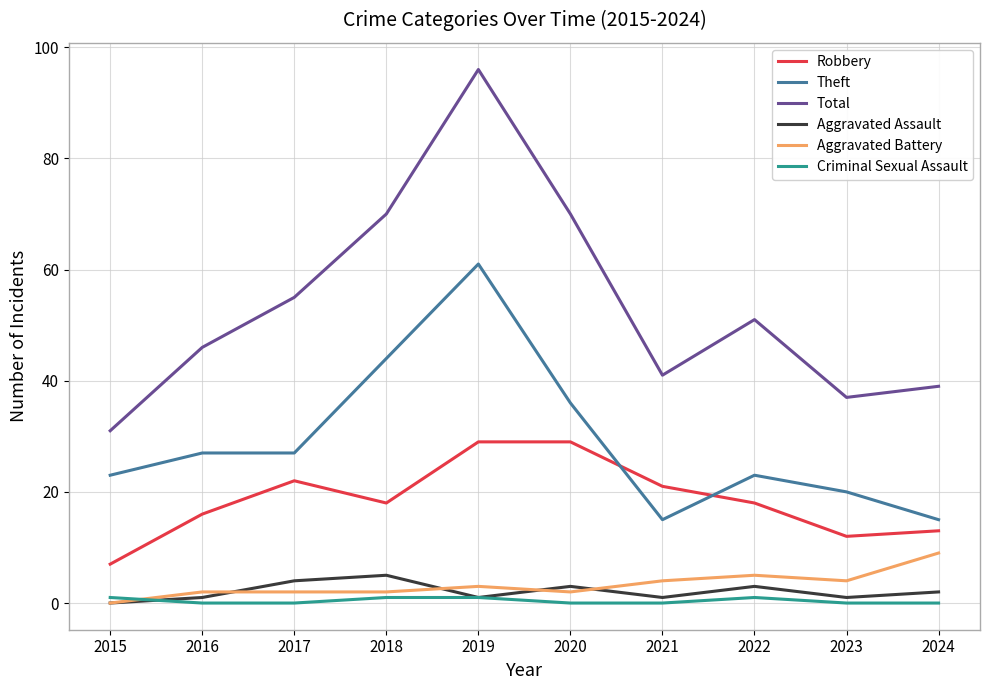

Which series has the largest total across all categories?

Total